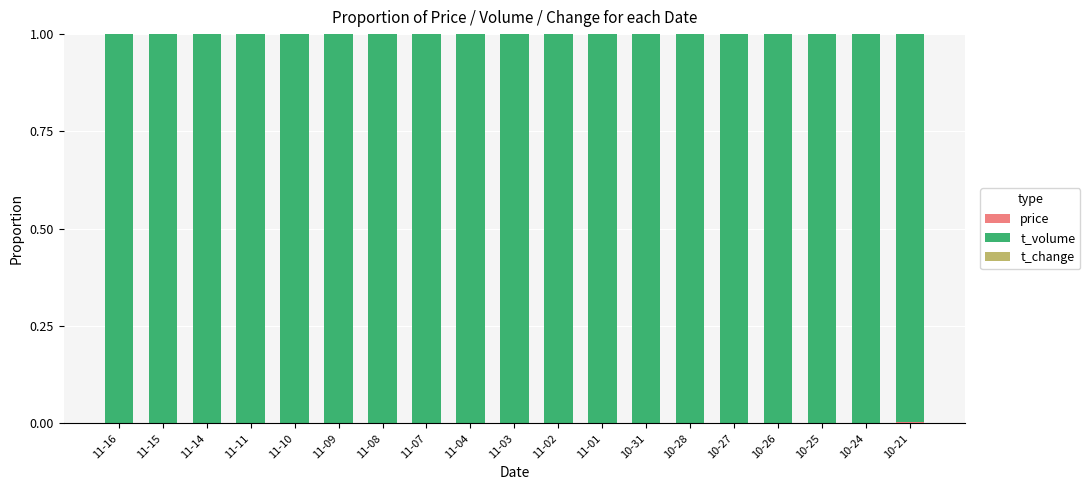

Which series has the largest total across all categories?

t_volume